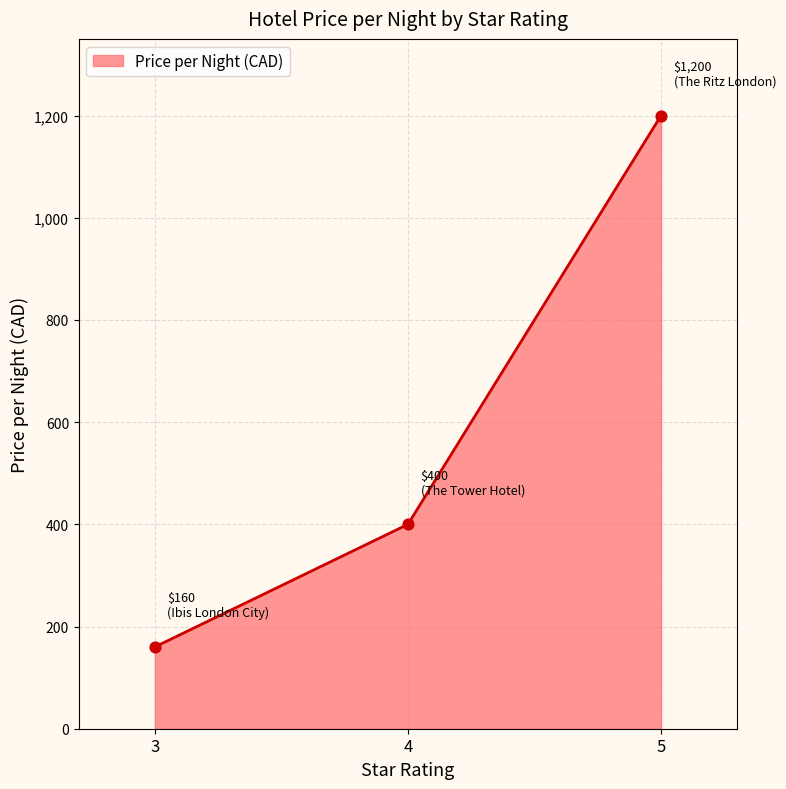

Which has a higher value, 5 or 4?

5